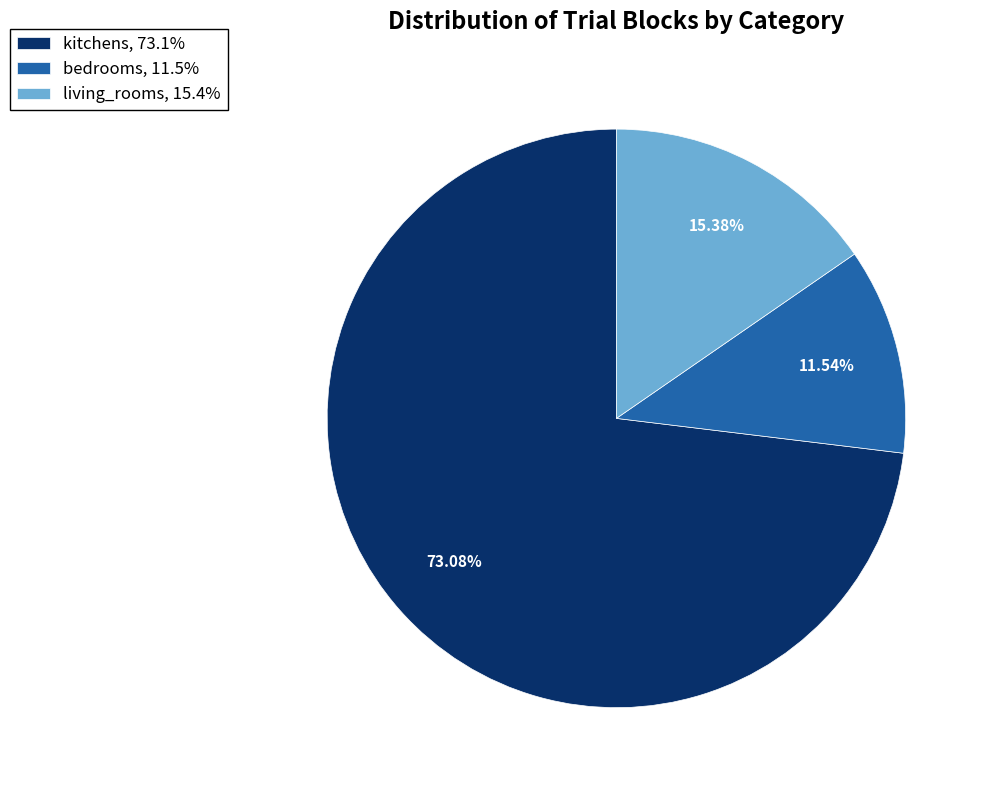

Is there any slice that represents more than half of the pie?

Yes